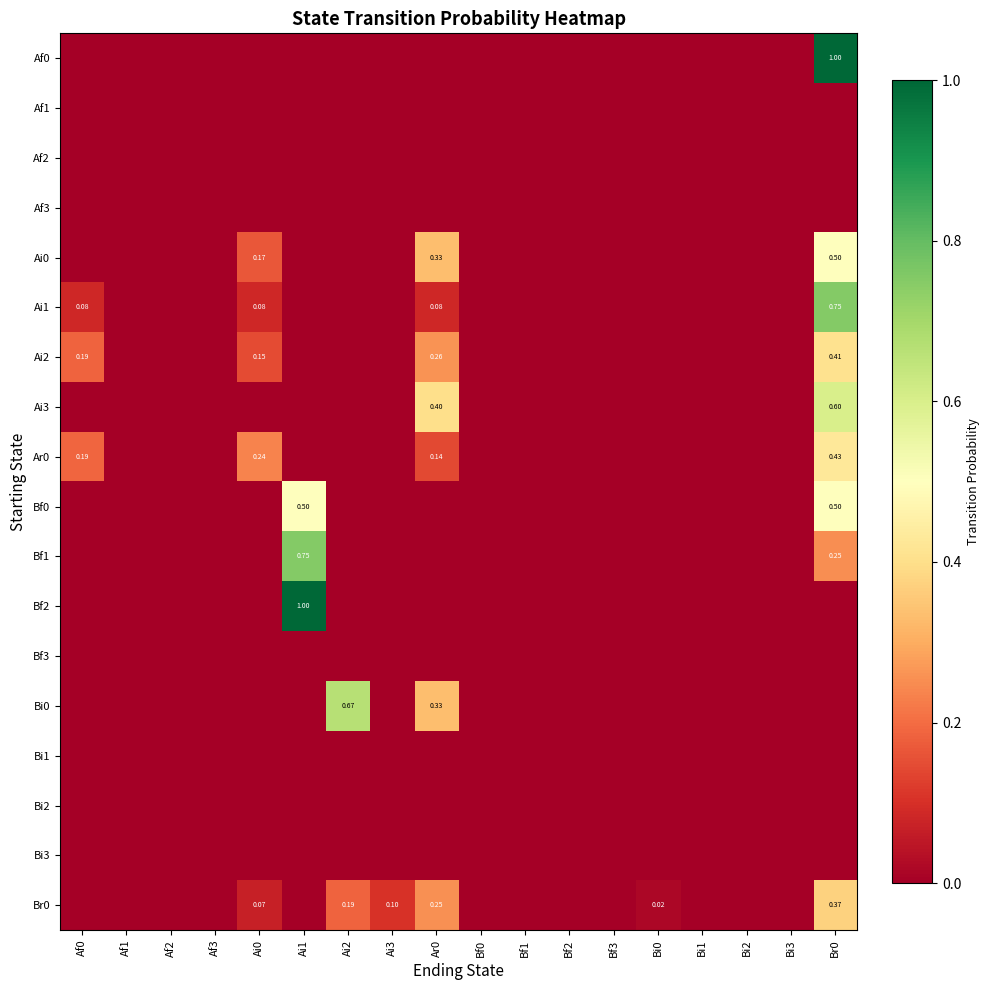

The Af0 series shows 0.0 at Bi0. True or false?

True